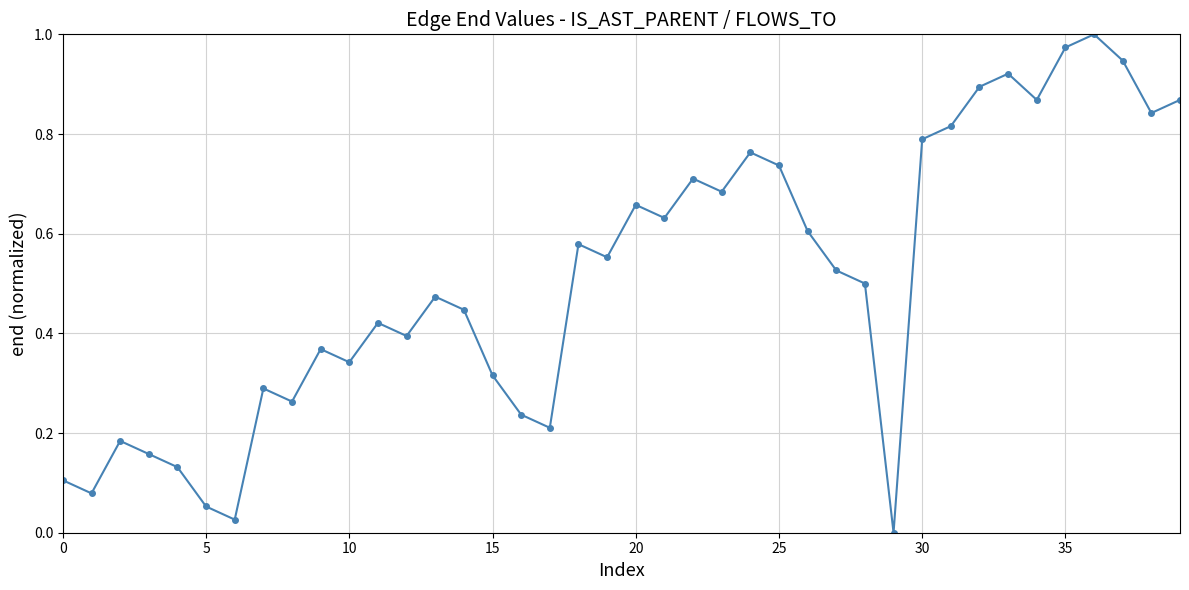

Does the chart have visible grid lines?

Yes